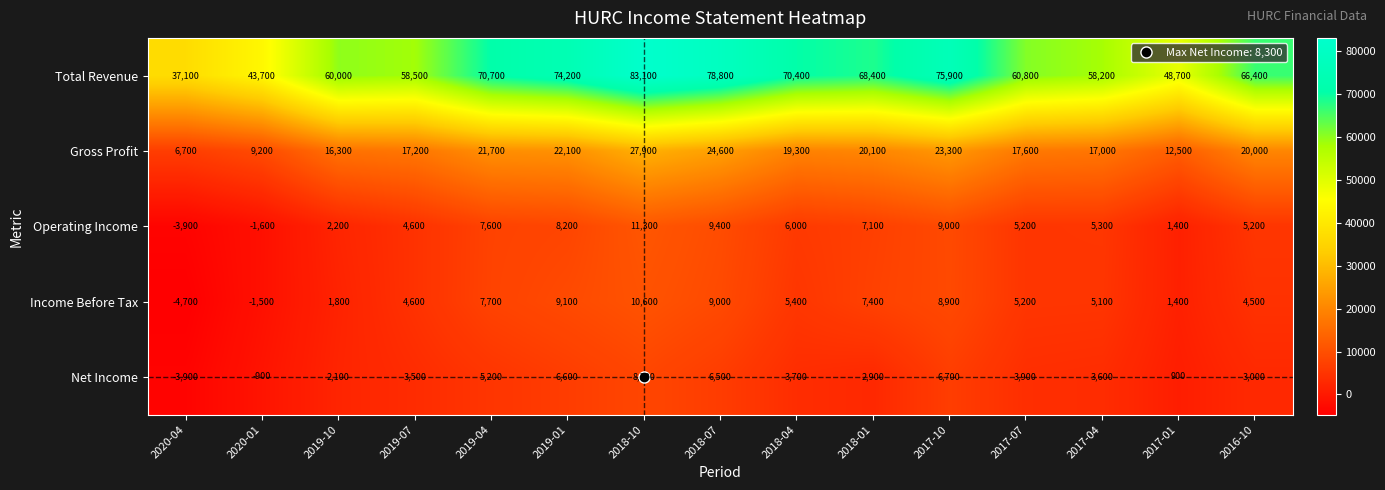

True or false: Total Revenue has a value of 70700 at 2019-04.

True